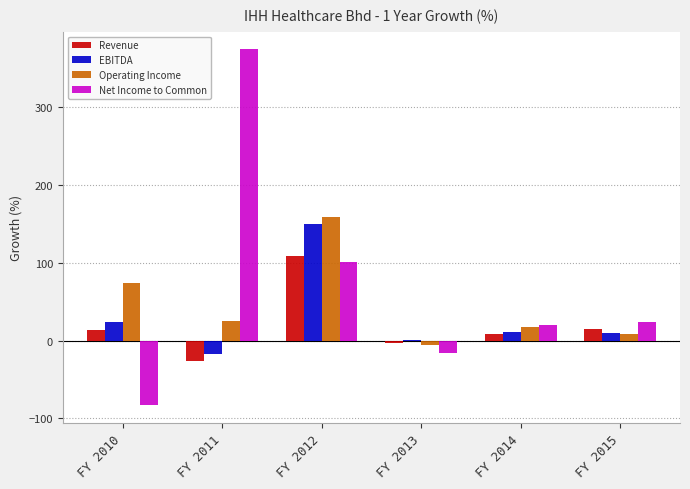

Count the number of categories in the chart.

6